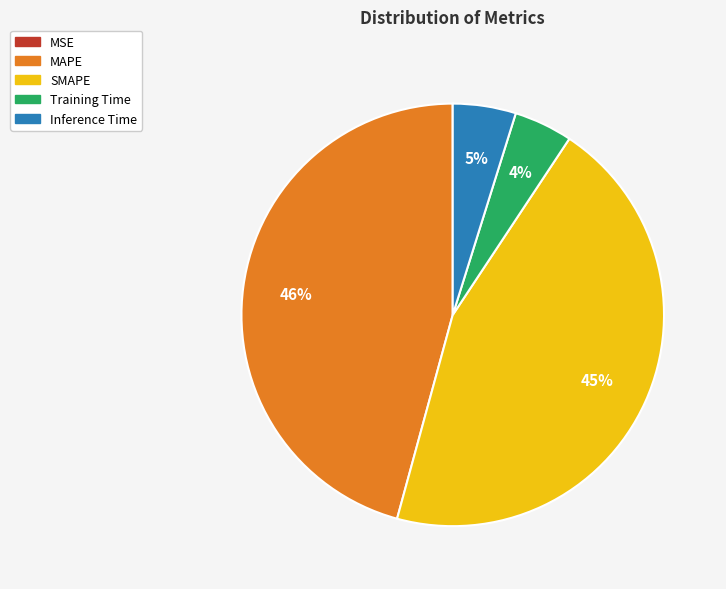

To the nearest percent, what is the difference between the largest and smallest slice percentages?

46%